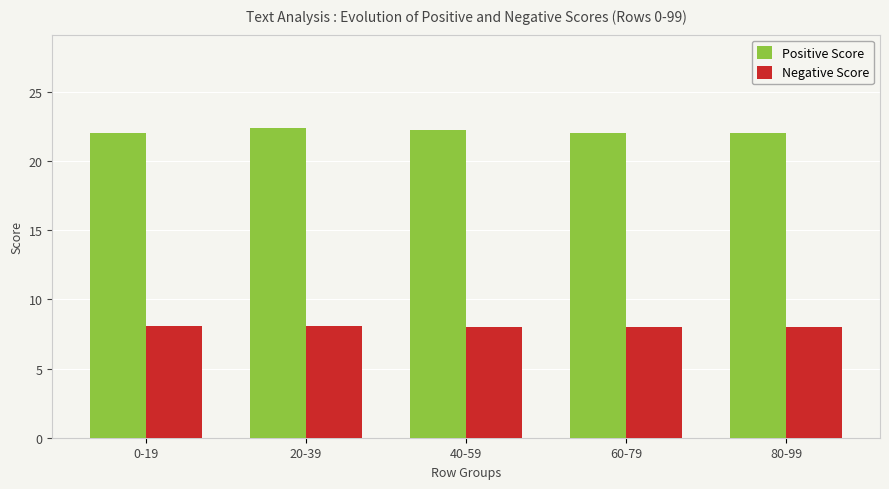

At how many categories does at least one series exceed 18?

5